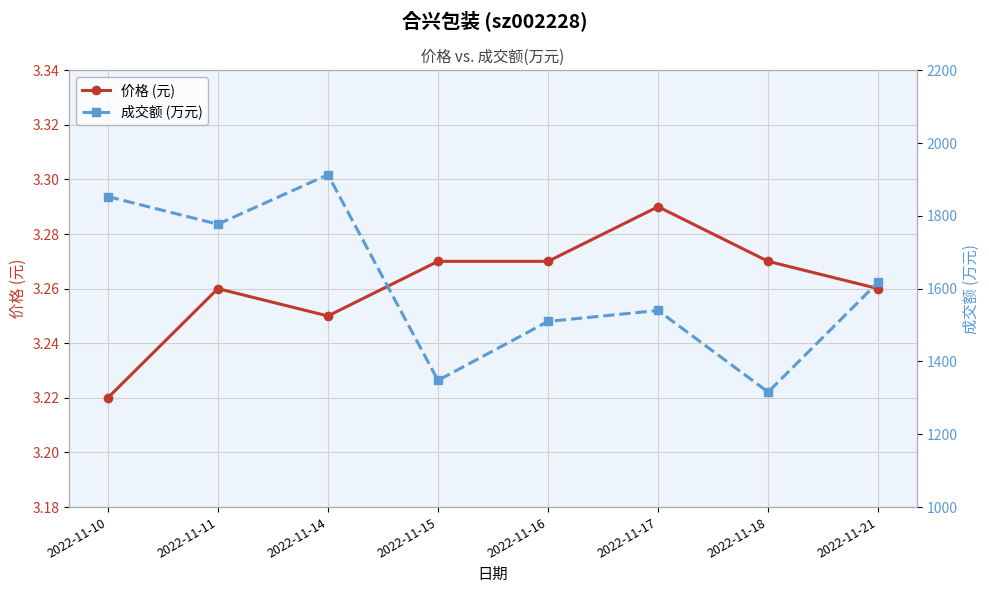

What is the average value of the 成交额 (万元) series?

1609.4